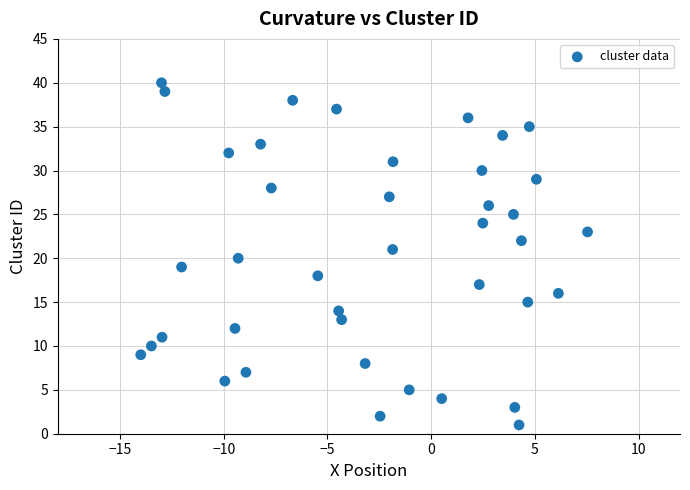

What is the range of Y values (max minus min)?

39